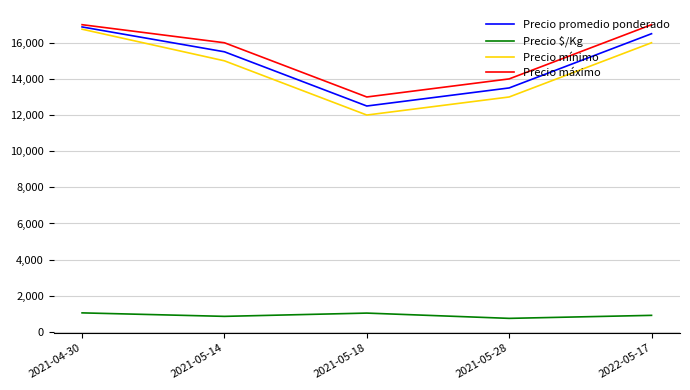

What is the sum of the Precio promedio ponderado values at 2021-05-14 and 2021-05-18?

28000